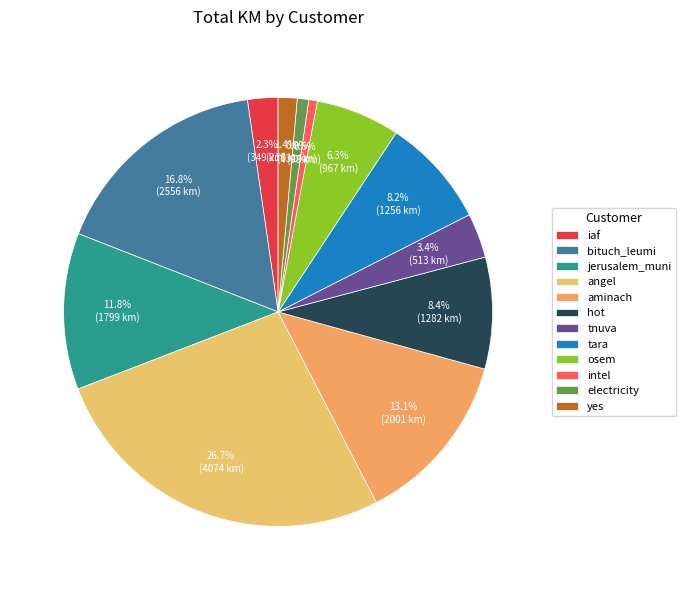

To the nearest percent, what is the average slice percentage?

8%